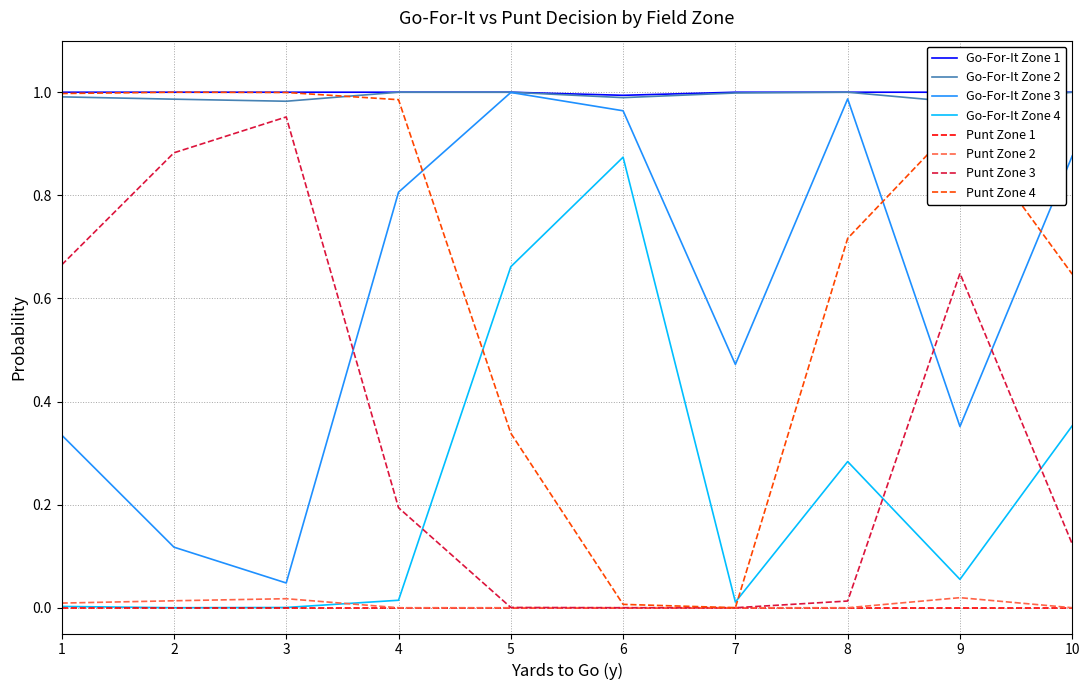

What is the value of the gofor_fzone3 point at the 1st from the left?

0.3